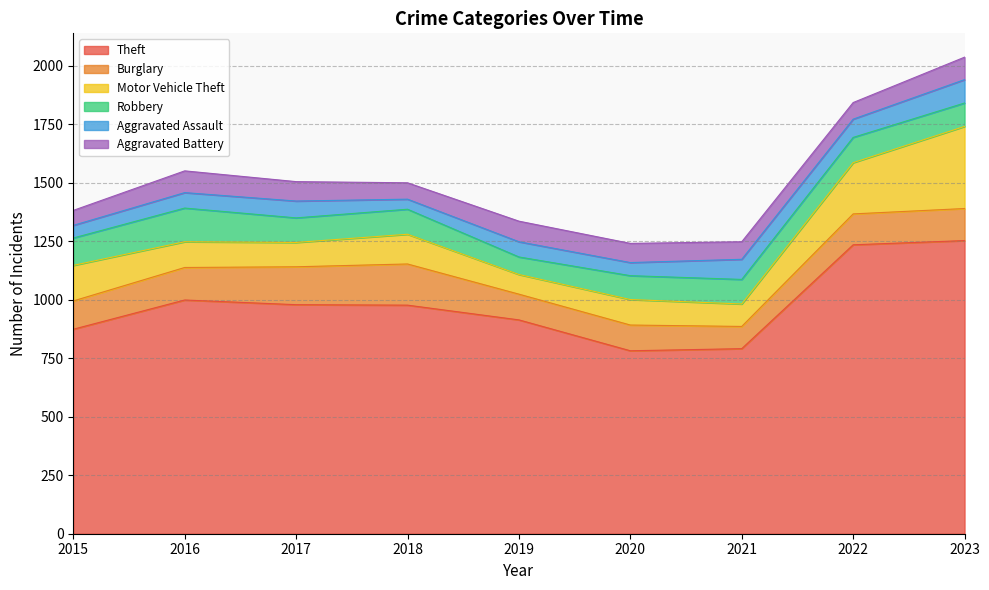

What is the value of the Robbery point at the 9th from the left?

100